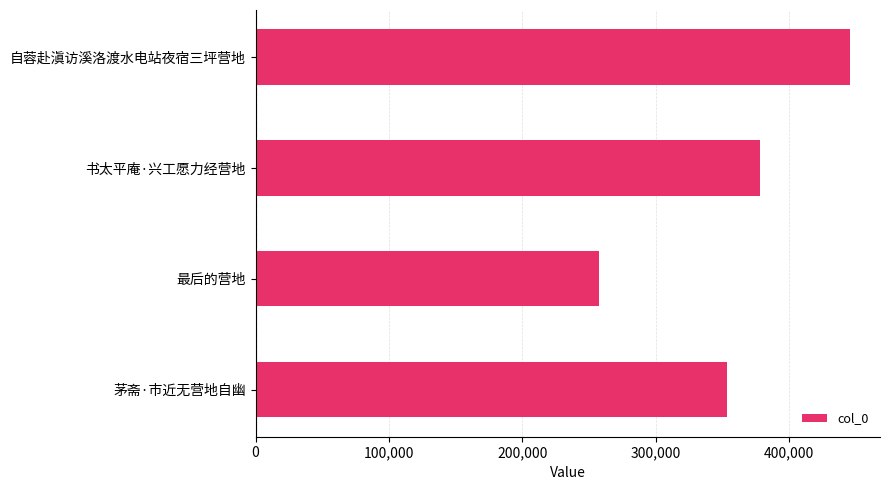

Rank the categories by value from highest to lowest.

自蓉赴滇访溪洛渡水电站夜宿三坪营地, 书太平庵·兴工愿力经营地, 茅斋·市近无营地自幽, 最后的营地